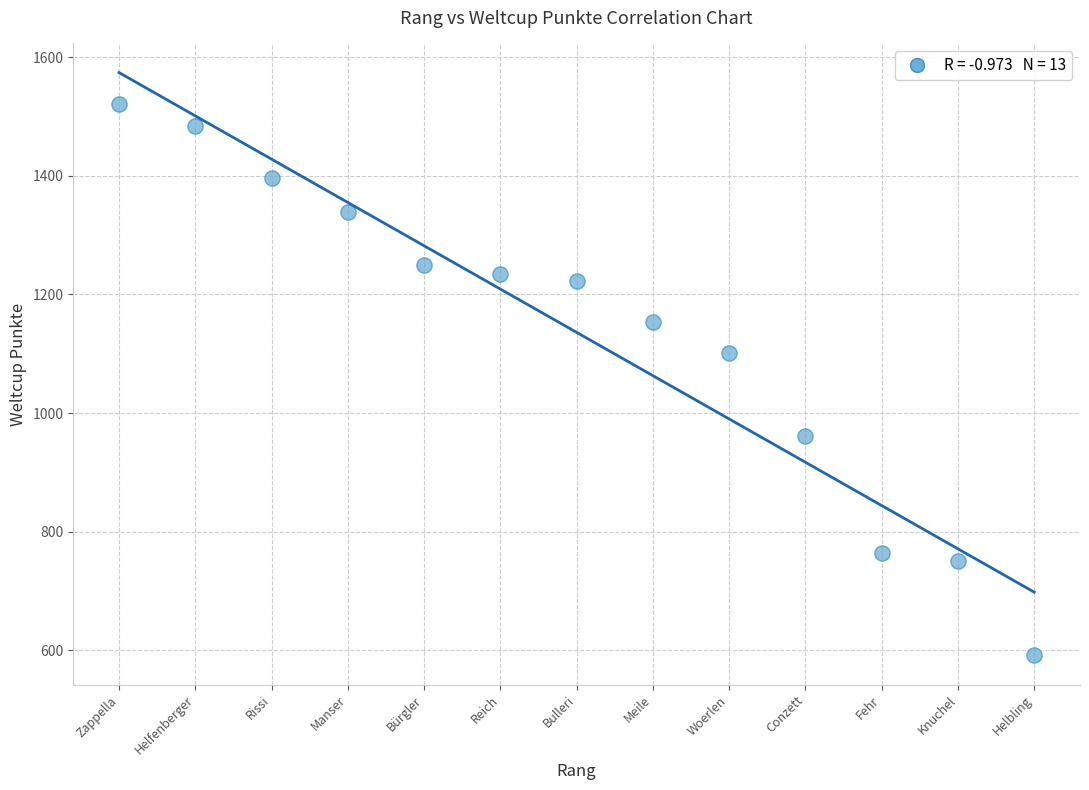

What Y value in the scatter plot is closest to 1056?

1102